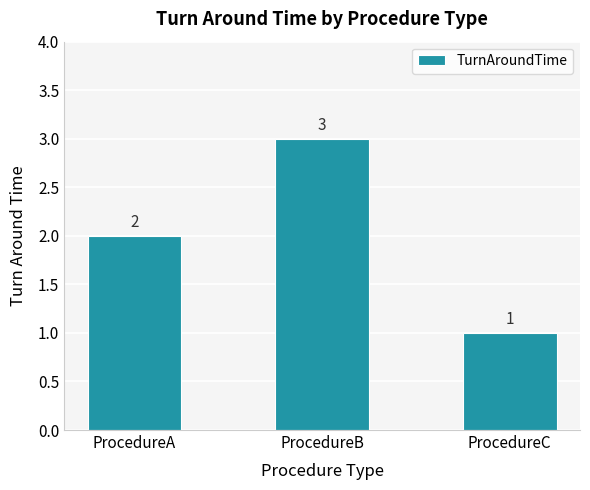

Reading right to left, what are all the values shown in this chart?

1	3	2